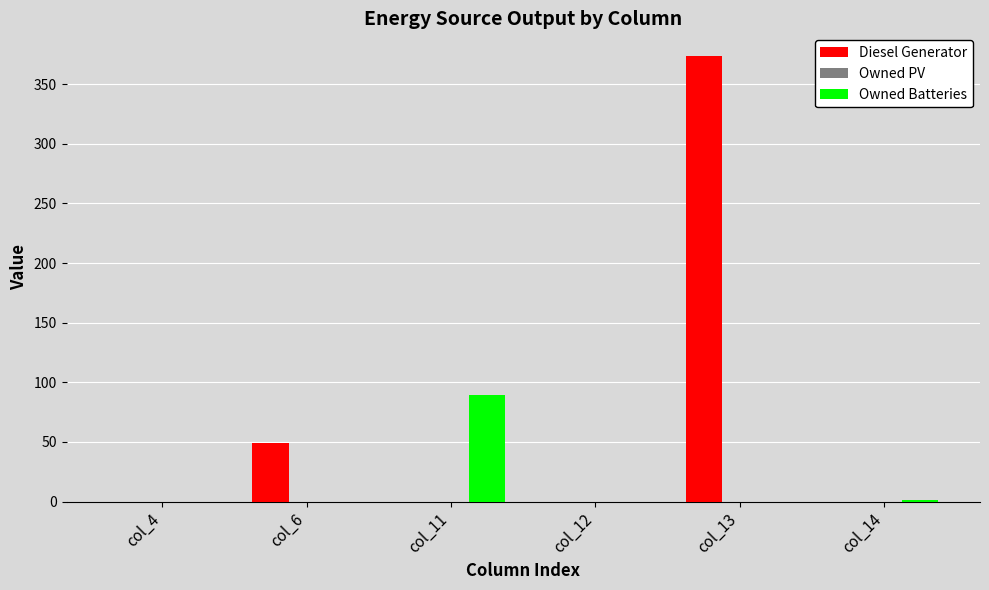

Which series has the largest total across all categories?

Diesel Generator